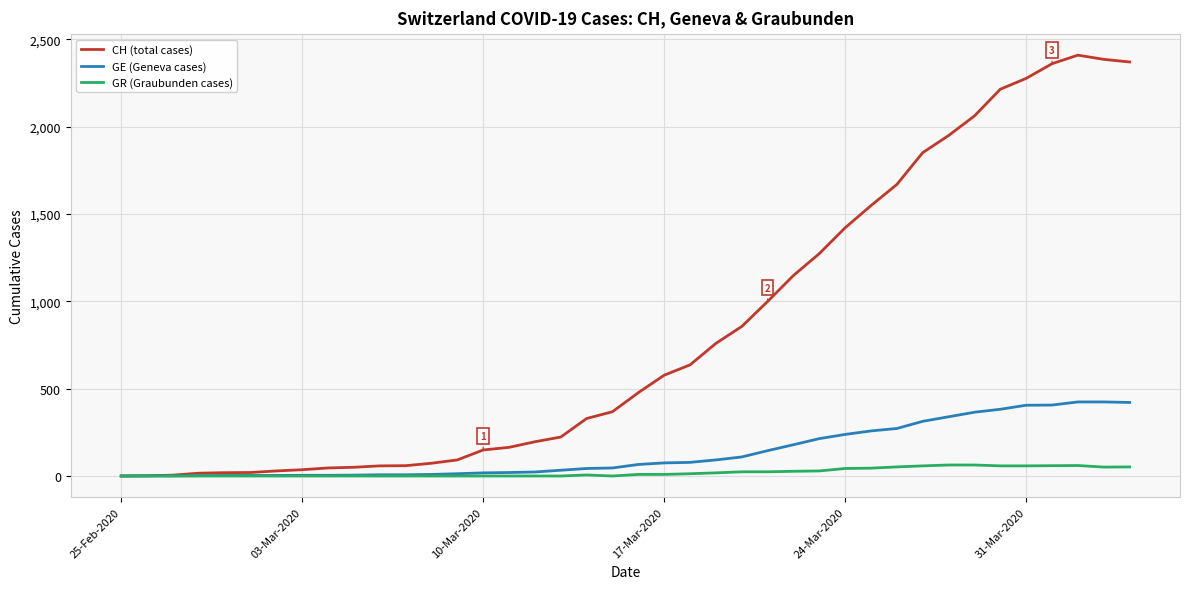

Does the chart display data point markers on the line(s)?

No